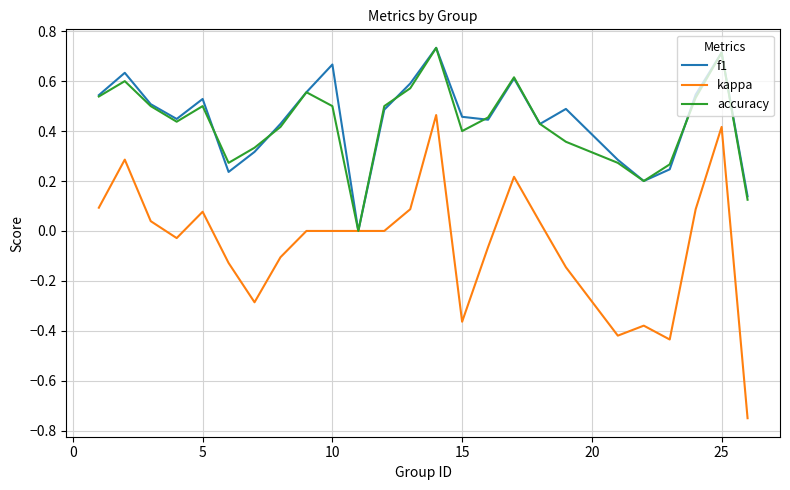

Which series has the largest range (max minus min)?

kappa